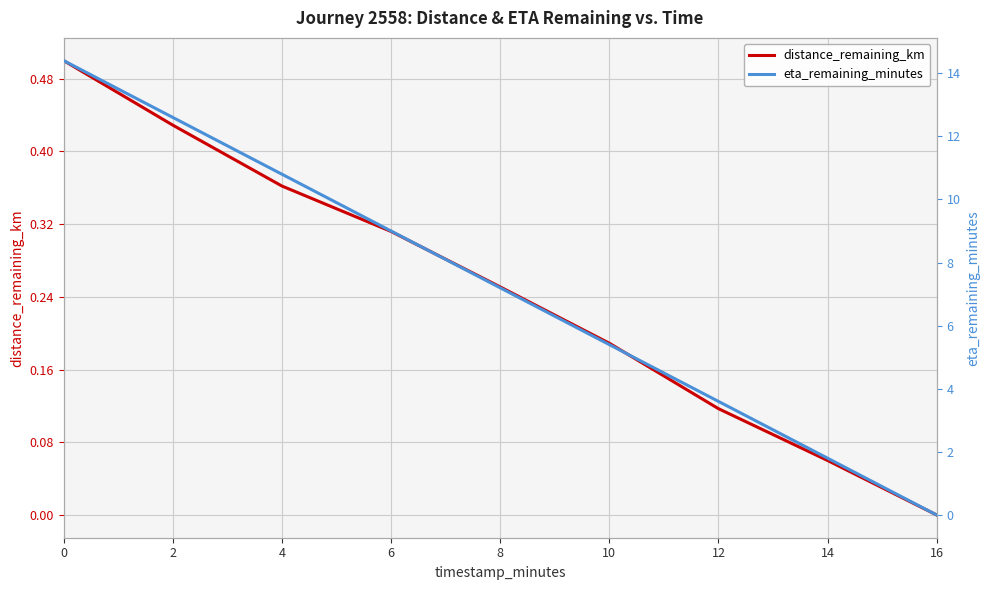

What is the difference between the highest and lowest values at 6?

8.7